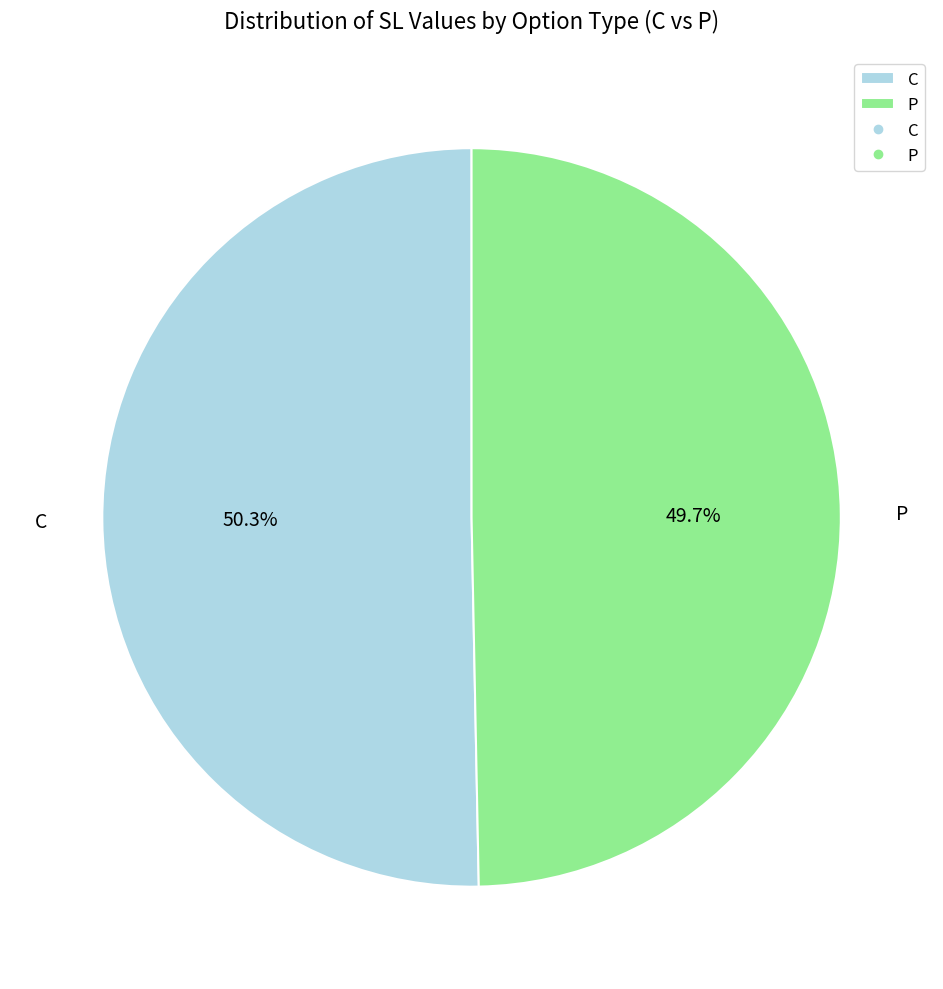

Which has a higher value, P or C?

C